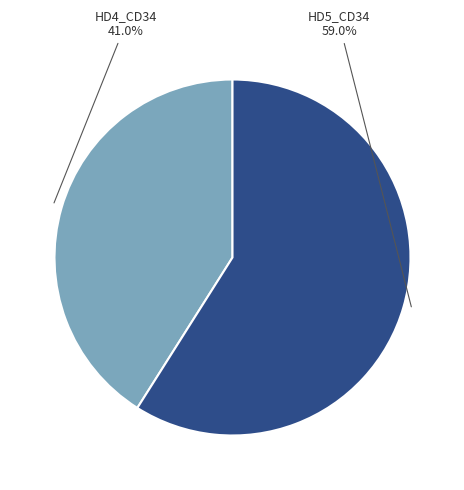

Does any single category account for the majority?

Yes